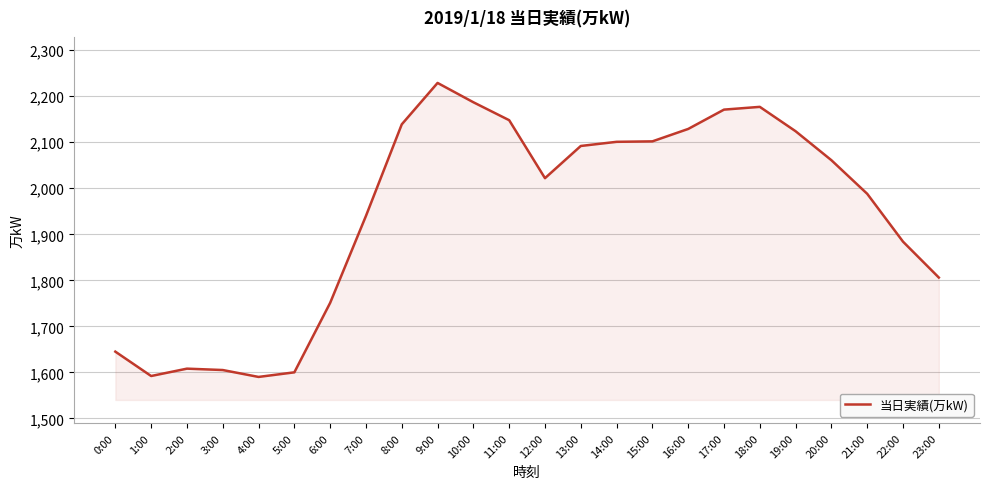

What is the approximate value at 23:00?

1806